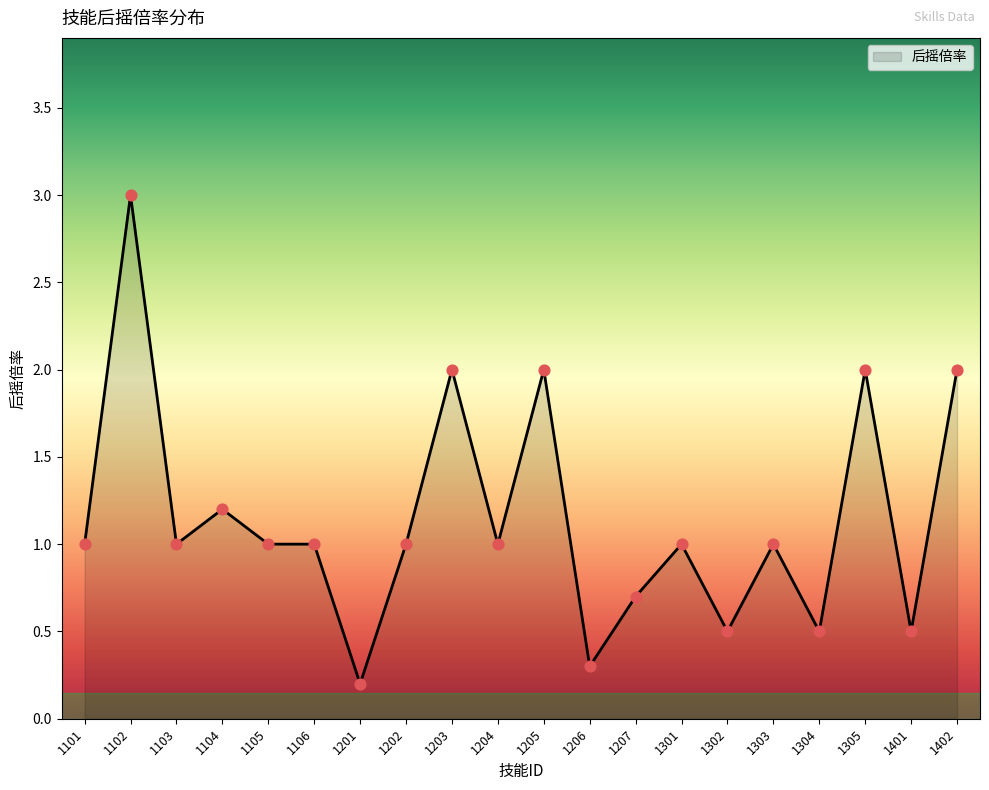

Which has a higher value, 1105 or 1302?

1105